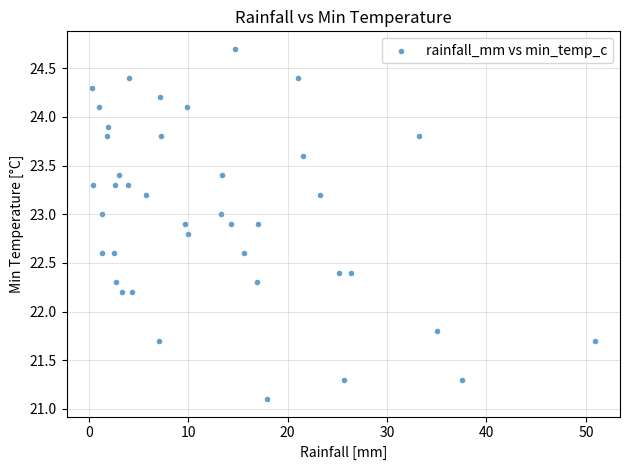

What is the range of X values (max minus min)?

50.6